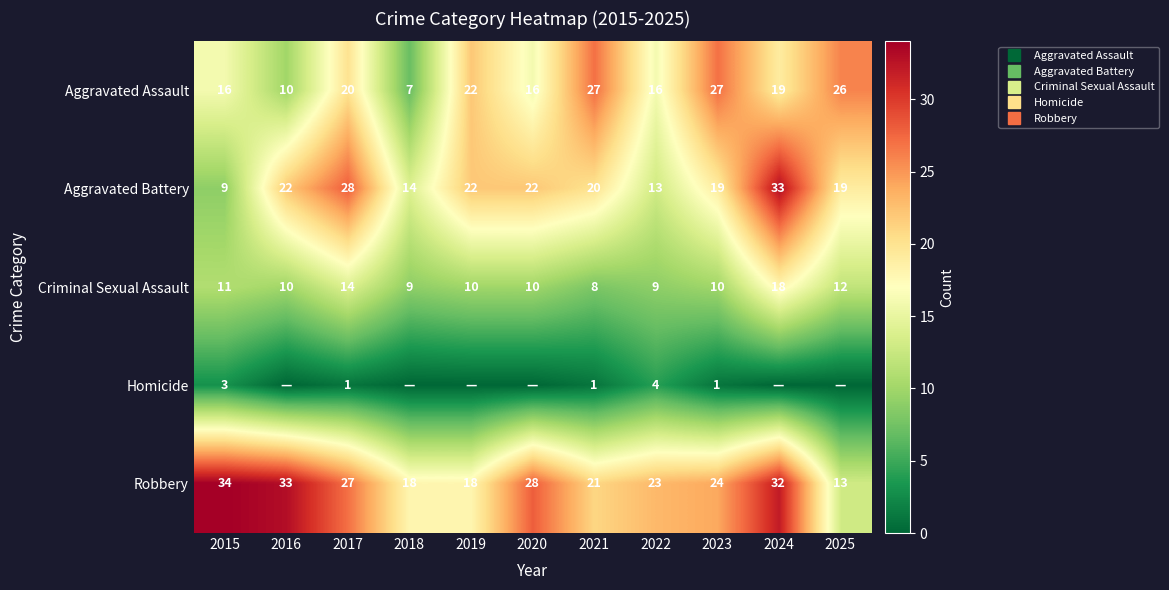

Which has a higher value, 2019 or 2024?

2019